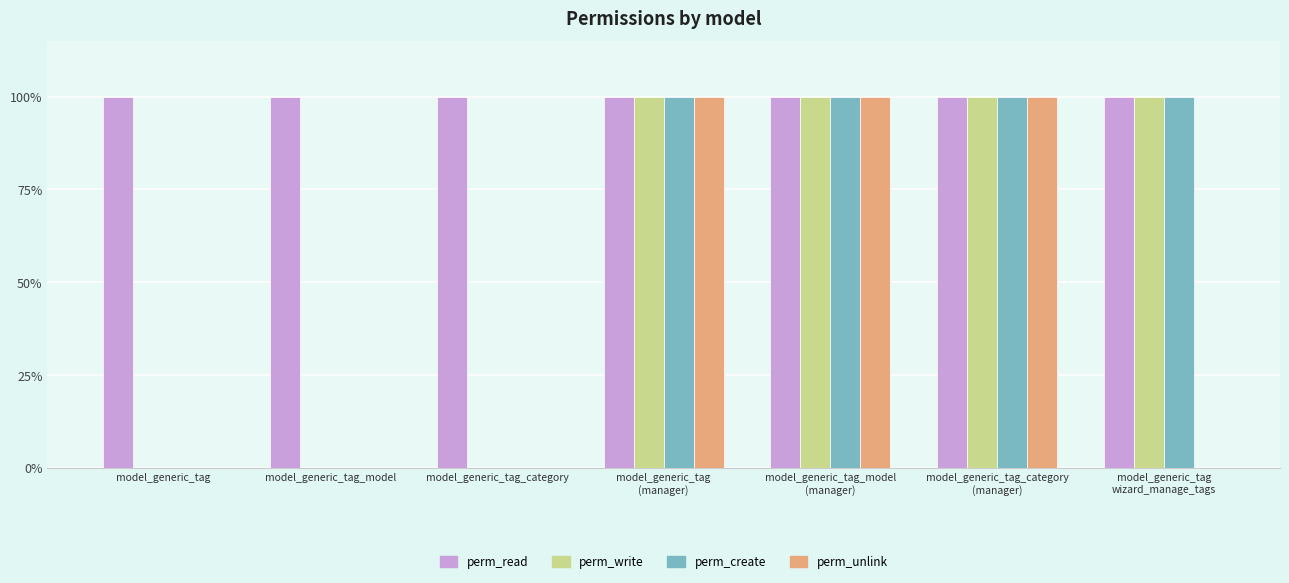

What is the difference between the second highest and second lowest values in the perm_unlink series?

1